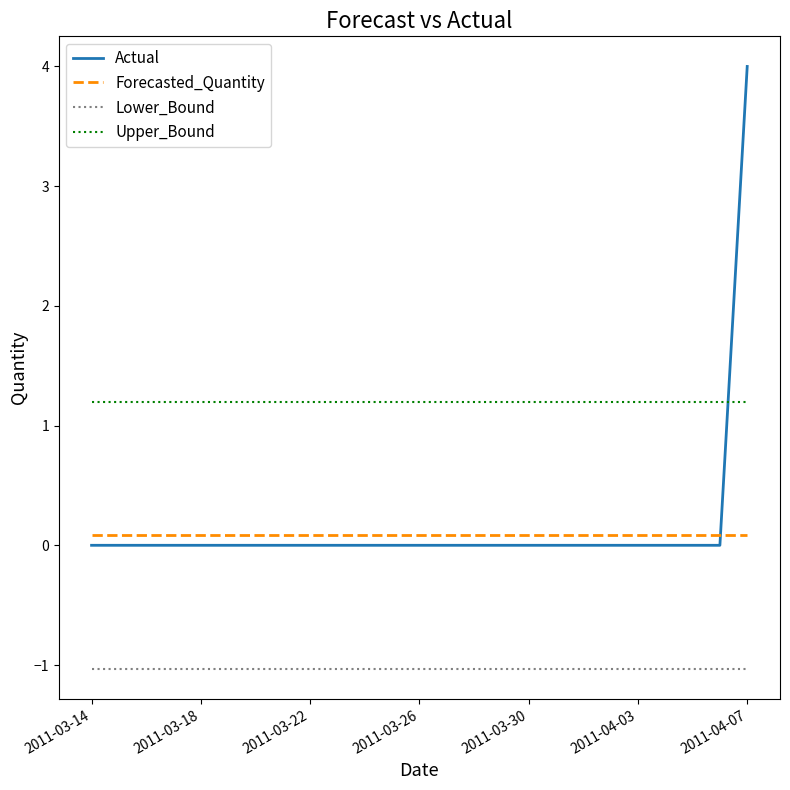

Which series has the largest total across all categories?

Upper_Bound